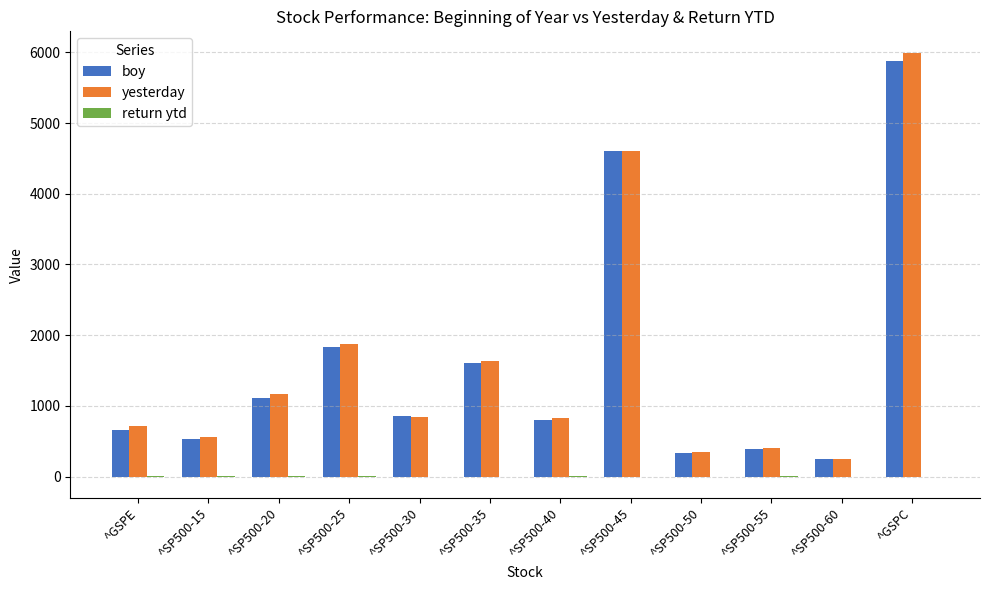

Does the chart contain stacked bars?

No